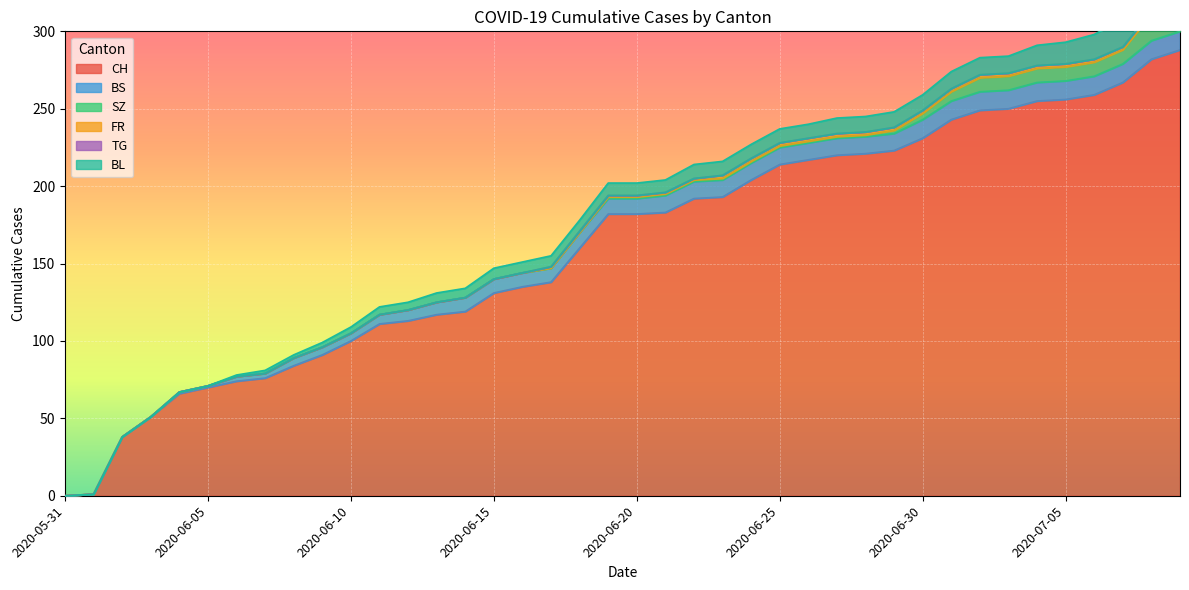

What is the label of the 16th point from the right?

2020-06-24